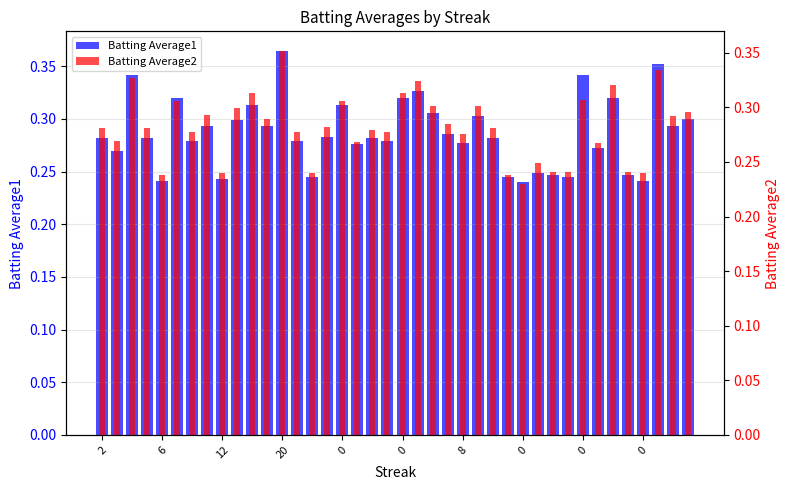

Rank the series at 10 from lowest to highest value.

Batting Average1, Batting Average2